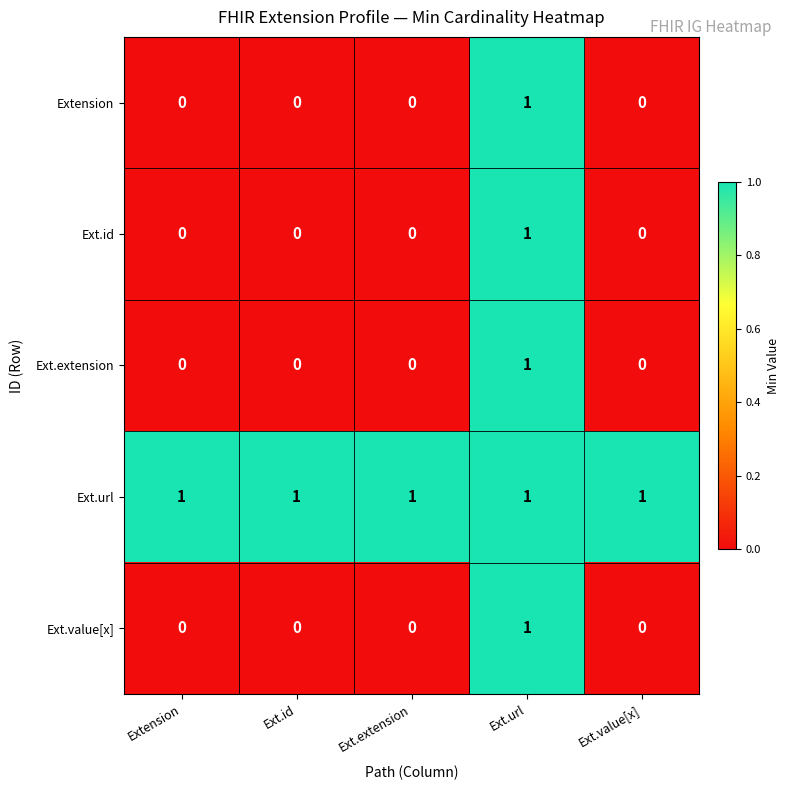

What is the total value across all series at Ext.extension?

1